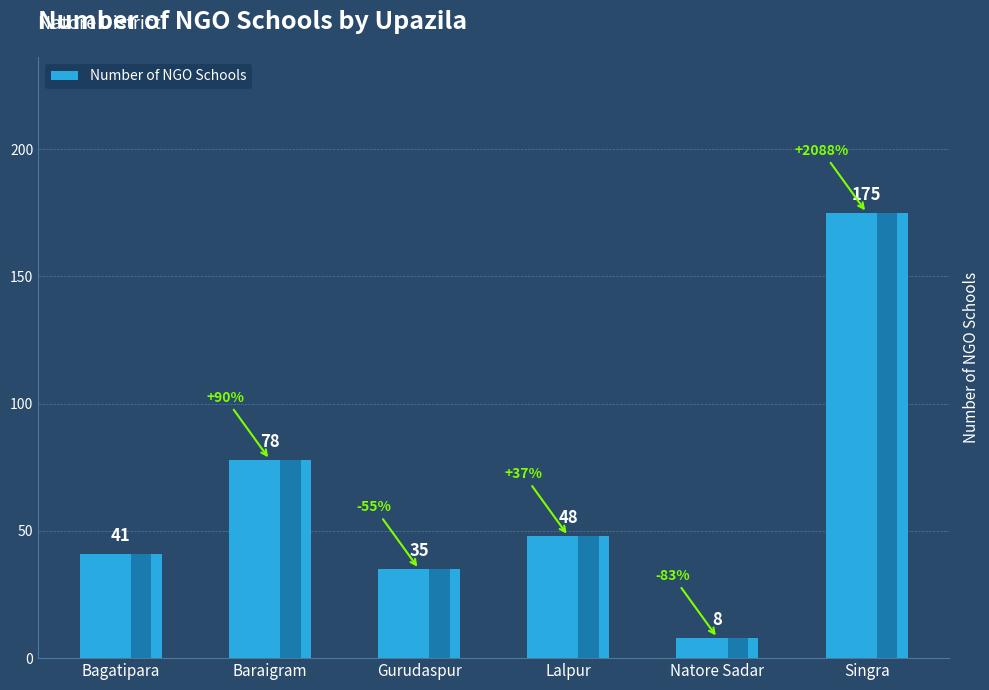

How many bars are there in total?

6